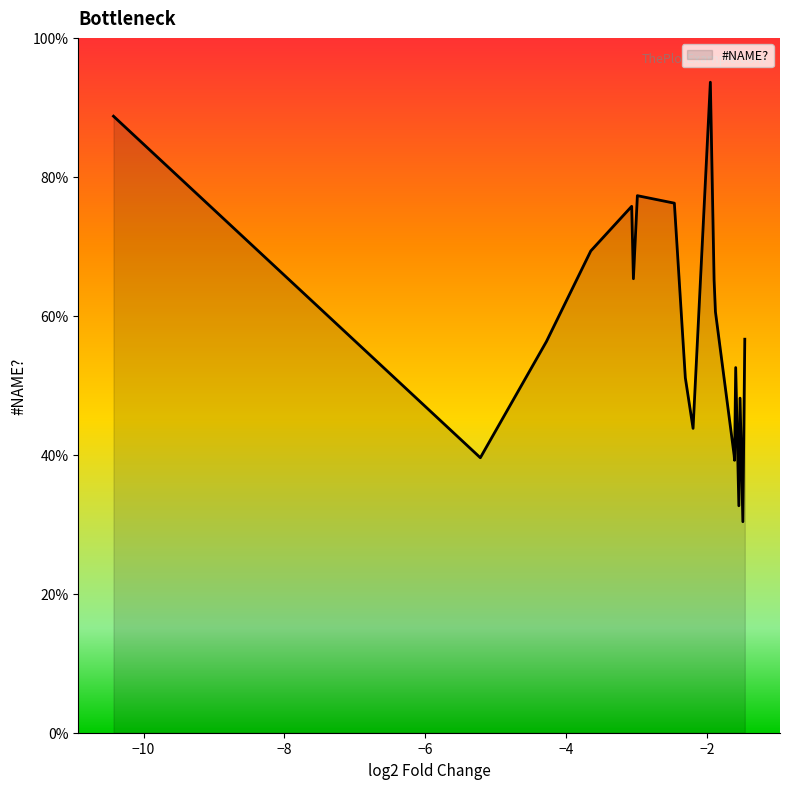

What is the greatest value displayed?

93.6